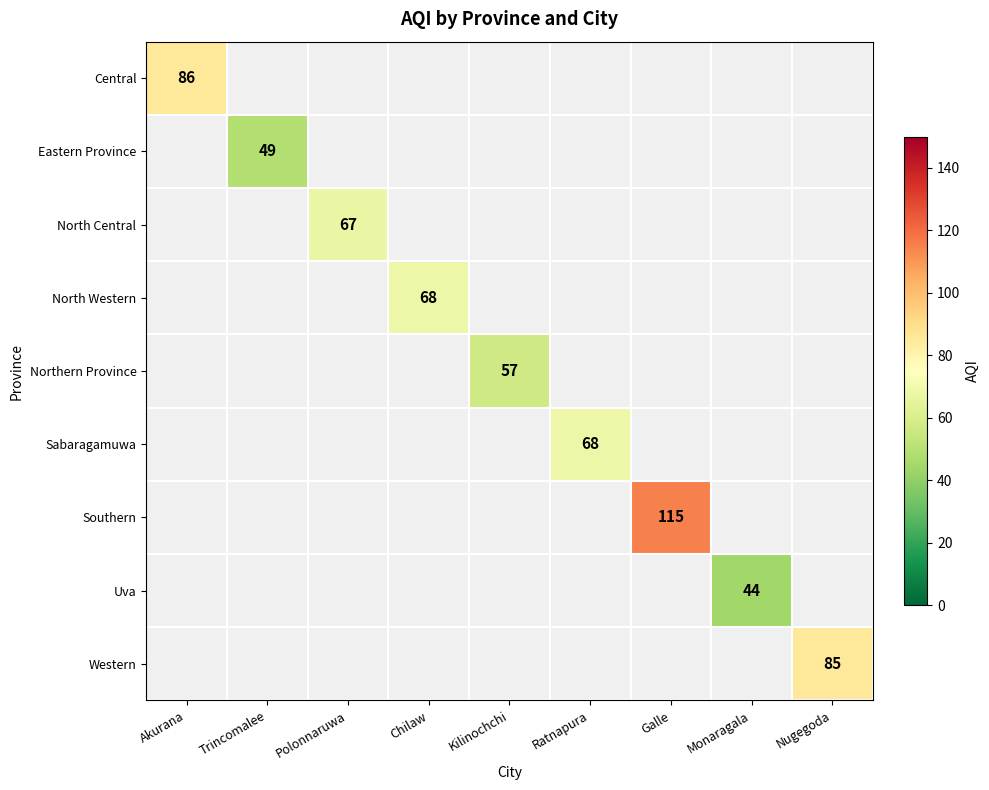

List the labels in order of Eastern Province value, largest first.

Akurana, Trincomalee, Polonnaruwa, Chilaw, Kilinochchi, Ratnapura, Galle, Monaragala, Nugegoda